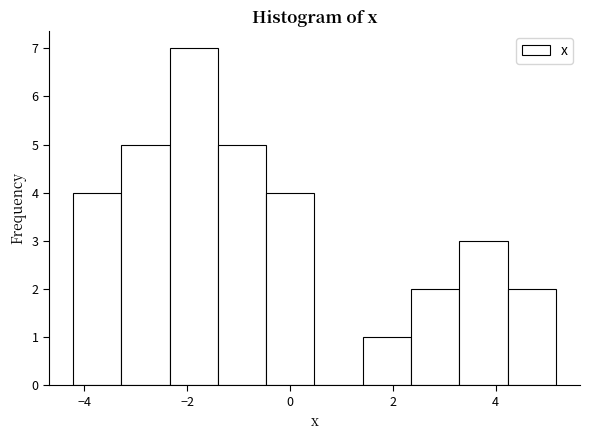

Reading left to right, list every bar in this chart as the range it spans on the x-axis followed by its height. Neither the bar edges nor the heights are printed on the chart, so give them approximately, as read against the axes.

-4.2 to -3.2: 4
-3.2 to -2.4: 5
-2.4 to -1.4: 7
-1.4 to -0.4: 5
-0.4 to 0.4: 4
0.4 to 1.4: 0
1.4 to 2.4: 1
2.4 to 3.2: 2
3.2 to 4.2: 3
4.2 to 5.2: 2